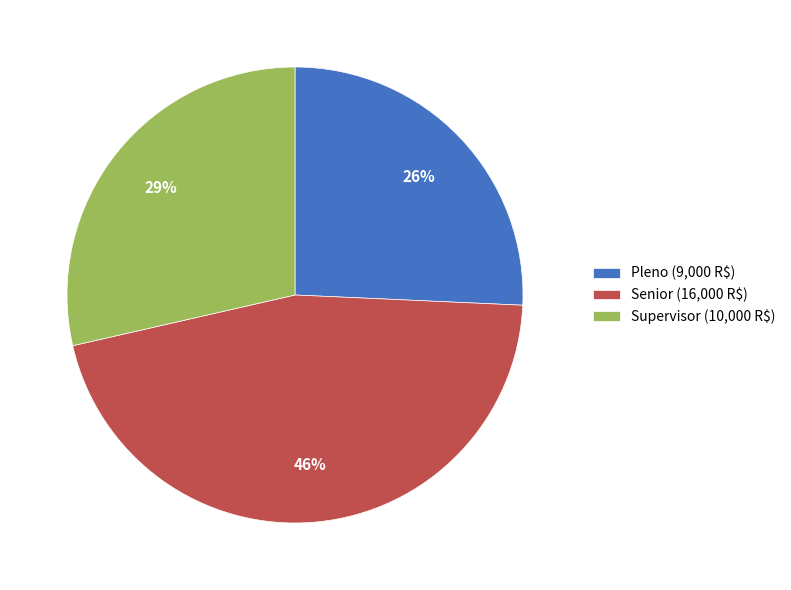

Is the sum of Supervisor and Senior greater than half?

Yes